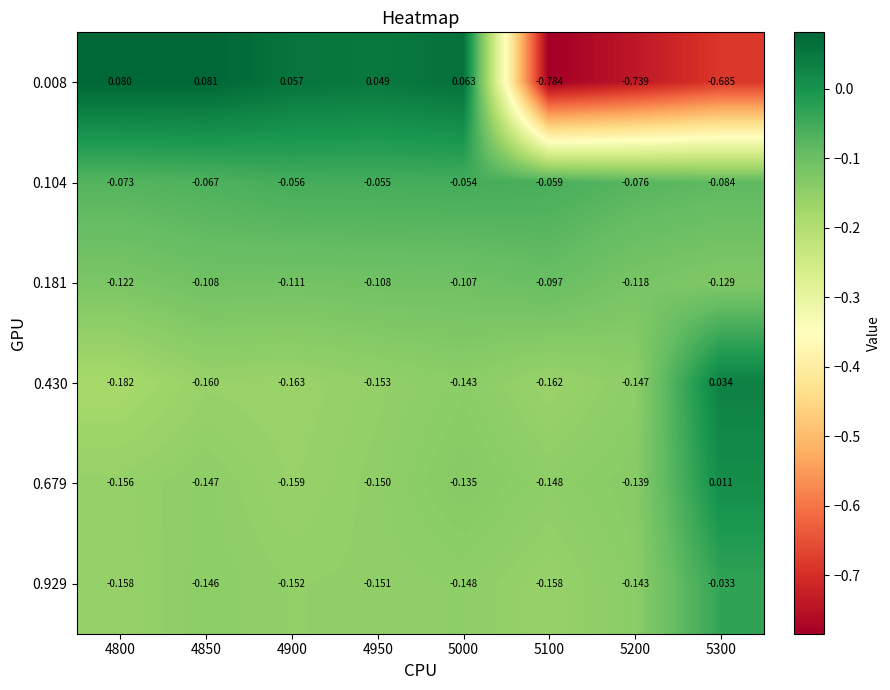

List the series in order of their peak value, highest first.

0.008, 0.430, 0.679, 0.929, 0.104, 0.181